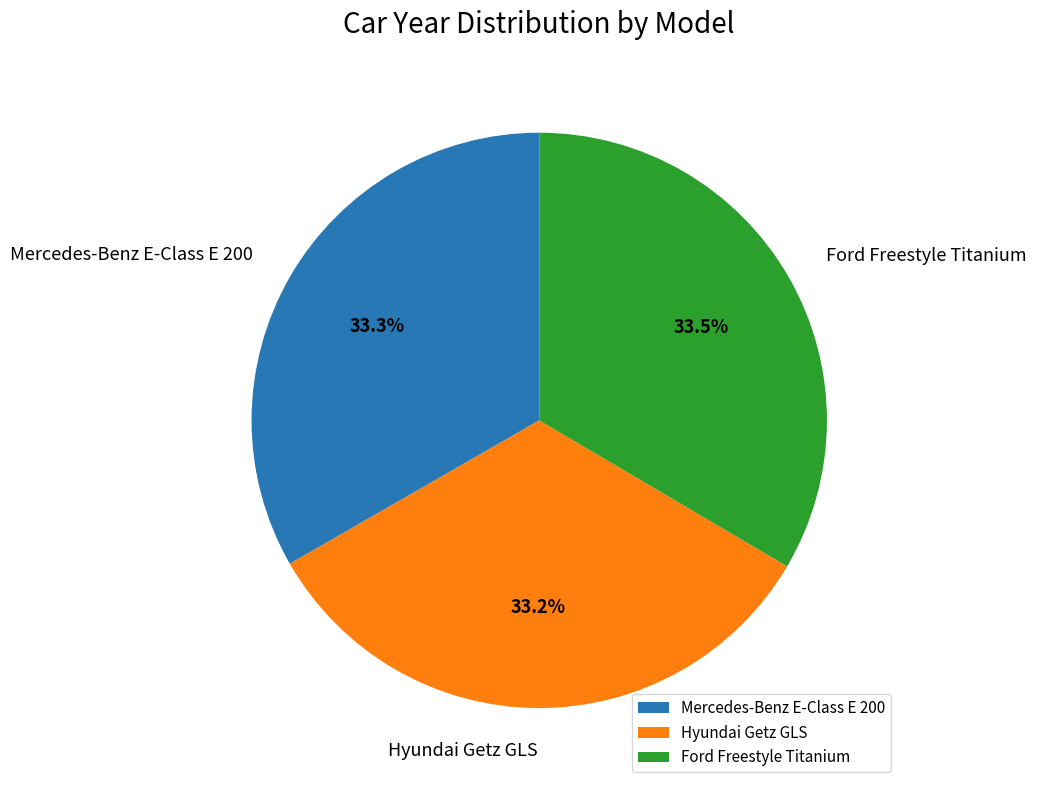

What percentage do Hyundai Getz GLS and Mercedes-Benz E-Class E 200 together represent?

66.5%